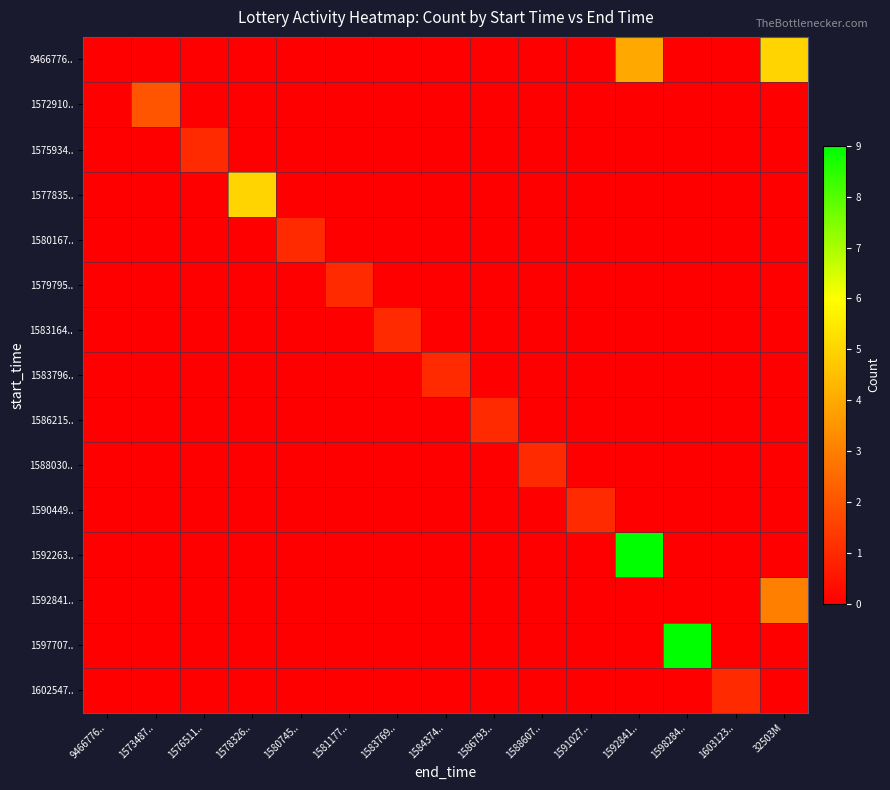

Reading left to right, transcribe all the data shown in this chart.

9466776..: 9466776..=0	1573487..=0	1576511..=0	1578326..=0	1580745..=0	1581177..=0	1583769..=0	1584374..=0	1586793..=0	1588607..=0	1591027..=0	1592841..=4	1598284..=0	1603123..=0	32503M=5
1572910..: 9466776..=0	1573487..=2	1576511..=0	1578326..=0	1580745..=0	1581177..=0	1583769..=0	1584374..=0	1586793..=0	1588607..=0	1591027..=0	1592841..=0	1598284..=0	1603123..=0	32503M=0
1575934..: 9466776..=0	1573487..=0	1576511..=1	1578326..=0	1580745..=0	1581177..=0	1583769..=0	1584374..=0	1586793..=0	1588607..=0	1591027..=0	1592841..=0	1598284..=0	1603123..=0	32503M=0
1577835..: 9466776..=0	1573487..=0	1576511..=0	1578326..=5	1580745..=0	1581177..=0	1583769..=0	1584374..=0	1586793..=0	1588607..=0	1591027..=0	1592841..=0	1598284..=0	1603123..=0	32503M=0
1580167..: 9466776..=0	1573487..=0	1576511..=0	1578326..=0	1580745..=1	1581177..=0	1583769..=0	1584374..=0	1586793..=0	1588607..=0	1591027..=0	1592841..=0	1598284..=0	1603123..=0	32503M=0
1579795..: 9466776..=0	1573487..=0	1576511..=0	1578326..=0	1580745..=0	1581177..=1	1583769..=0	1584374..=0	1586793..=0	1588607..=0	1591027..=0	1592841..=0	1598284..=0	1603123..=0	32503M=0
1583164..: 9466776..=0	1573487..=0	1576511..=0	1578326..=0	1580745..=0	1581177..=0	1583769..=1	1584374..=0	1586793..=0	1588607..=0	1591027..=0	1592841..=0	1598284..=0	1603123..=0	32503M=0
1583796..: 9466776..=0	1573487..=0	1576511..=0	1578326..=0	1580745..=0	1581177..=0	1583769..=0	1584374..=1	1586793..=0	1588607..=0	1591027..=0	1592841..=0	1598284..=0	1603123..=0	32503M=0
1586215..: 9466776..=0	1573487..=0	1576511..=0	1578326..=0	1580745..=0	1581177..=0	1583769..=0	1584374..=0	1586793..=1	1588607..=0	1591027..=0	1592841..=0	1598284..=0	1603123..=0	32503M=0
1588030..: 9466776..=0	1573487..=0	1576511..=0	1578326..=0	1580745..=0	1581177..=0	1583769..=0	1584374..=0	1586793..=0	1588607..=1	1591027..=0	1592841..=0	1598284..=0	1603123..=0	32503M=0
1590449..: 9466776..=0	1573487..=0	1576511..=0	1578326..=0	1580745..=0	1581177..=0	1583769..=0	1584374..=0	1586793..=0	1588607..=0	1591027..=1	1592841..=0	1598284..=0	1603123..=0	32503M=0
1592263..: 9466776..=0	1573487..=0	1576511..=0	1578326..=0	1580745..=0	1581177..=0	1583769..=0	1584374..=0	1586793..=0	1588607..=0	1591027..=0	1592841..=9	1598284..=0	1603123..=0	32503M=0
1592841..: 9466776..=0	1573487..=0	1576511..=0	1578326..=0	1580745..=0	1581177..=0	1583769..=0	1584374..=0	1586793..=0	1588607..=0	1591027..=0	1592841..=0	1598284..=0	1603123..=0	32503M=3
1597707..: 9466776..=0	1573487..=0	1576511..=0	1578326..=0	1580745..=0	1581177..=0	1583769..=0	1584374..=0	1586793..=0	1588607..=0	1591027..=0	1592841..=0	1598284..=9	1603123..=0	32503M=0
1602547..: 9466776..=0	1573487..=0	1576511..=0	1578326..=0	1580745..=0	1581177..=0	1583769..=0	1584374..=0	1586793..=0	1588607..=0	1591027..=0	1592841..=0	1598284..=0	1603123..=1	32503M=0